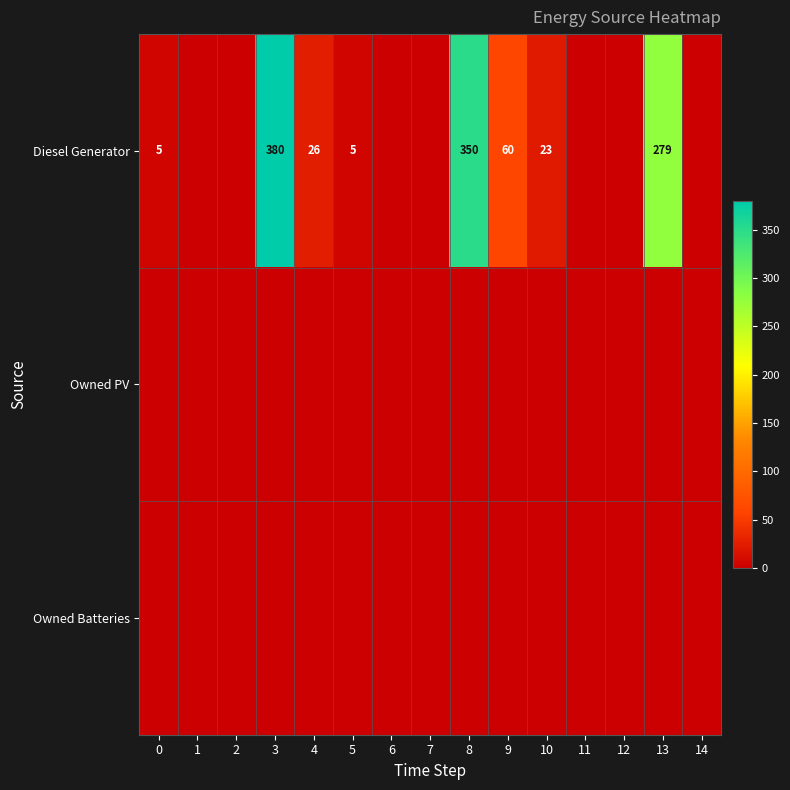

At which category does the chart reach its peak across all series?

3